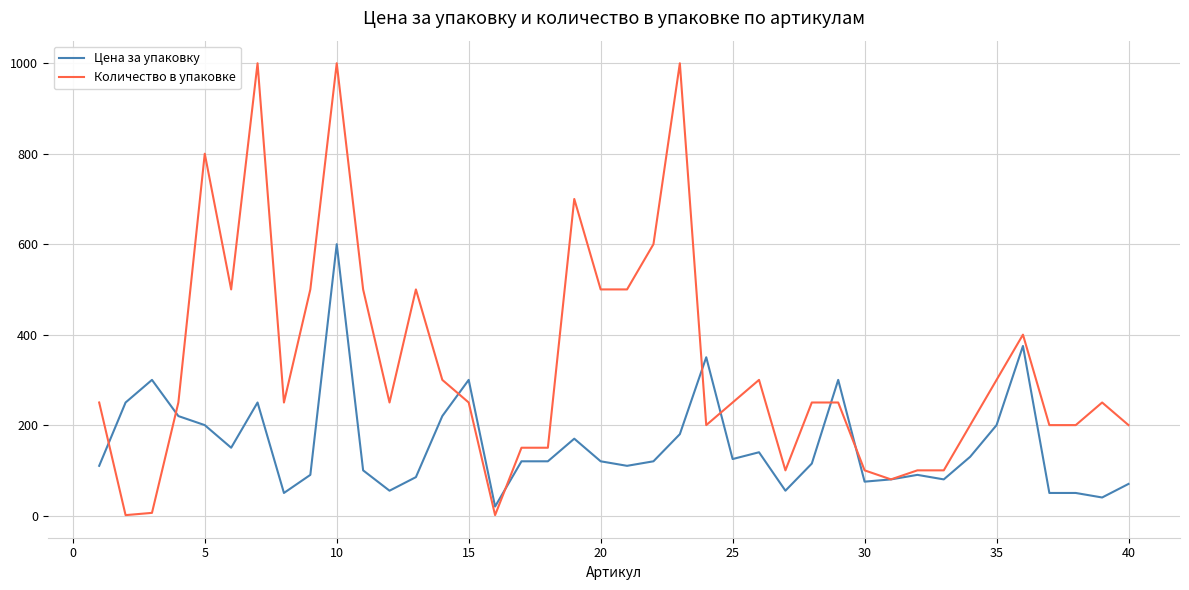

What is the maximum value for Цена за упаковку?

600